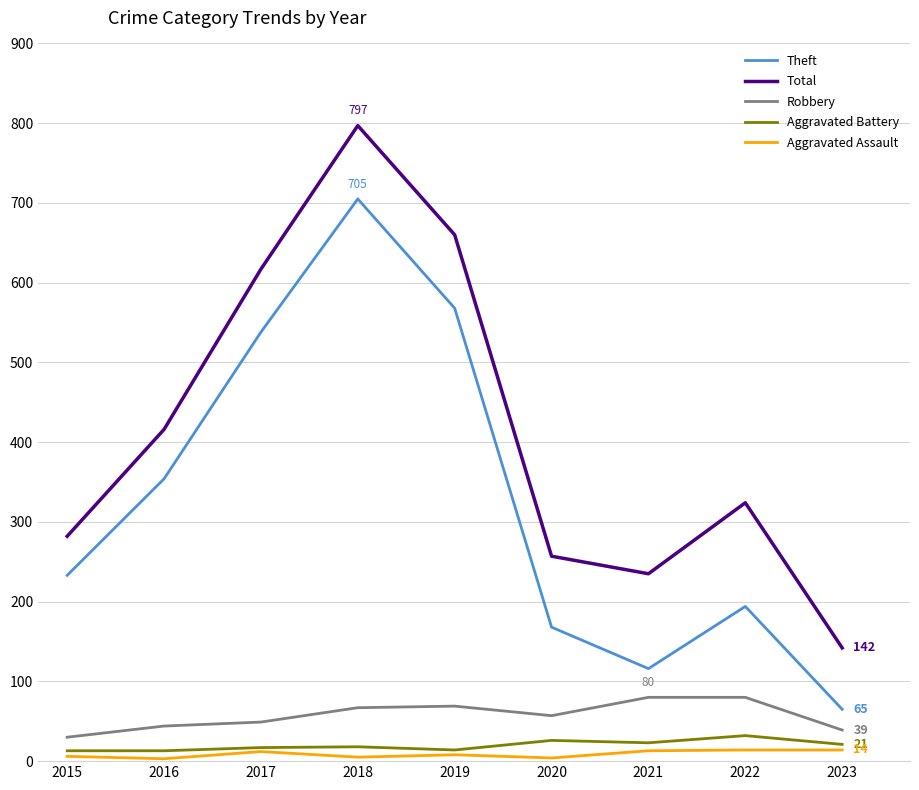

The Theft series shows 168 at 2020. True or false?

True